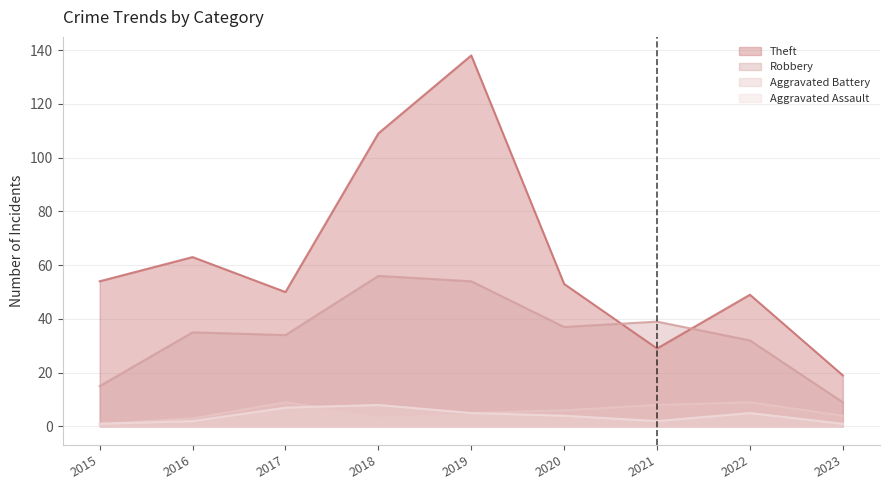

Reading right to left, extract all data points from this chart.

Theft: 19	49	29	53	138	109	50	63	54
Robbery: 9	32	39	37	54	56	34	35	15
Aggravated Battery: 4	9	8	6	5	4	9	3	1
Aggravated Assault: 1	5	2	4	5	8	7	2	1